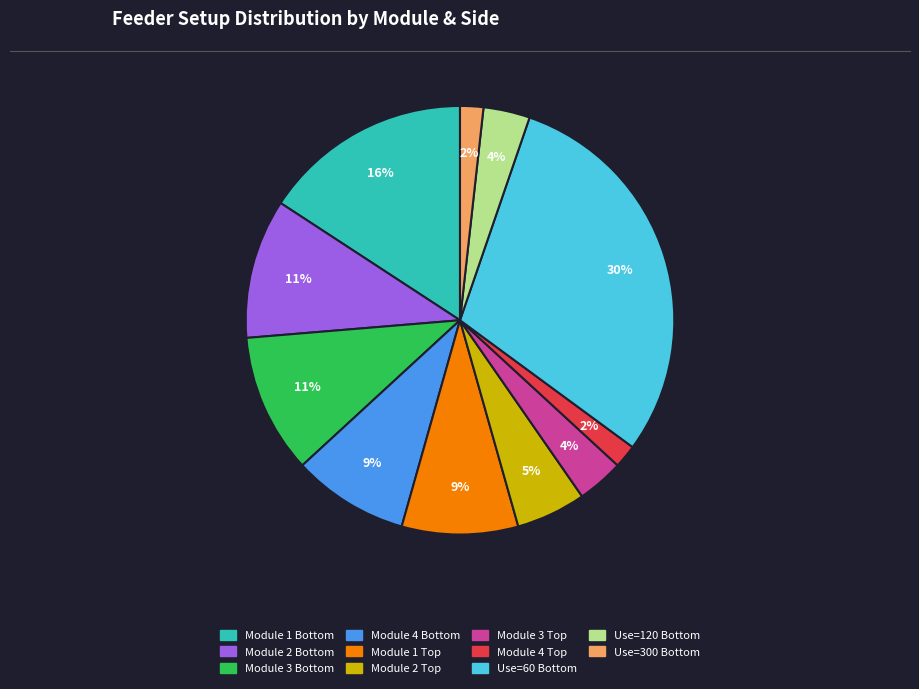

Is there any slice that represents more than half of the pie?

No